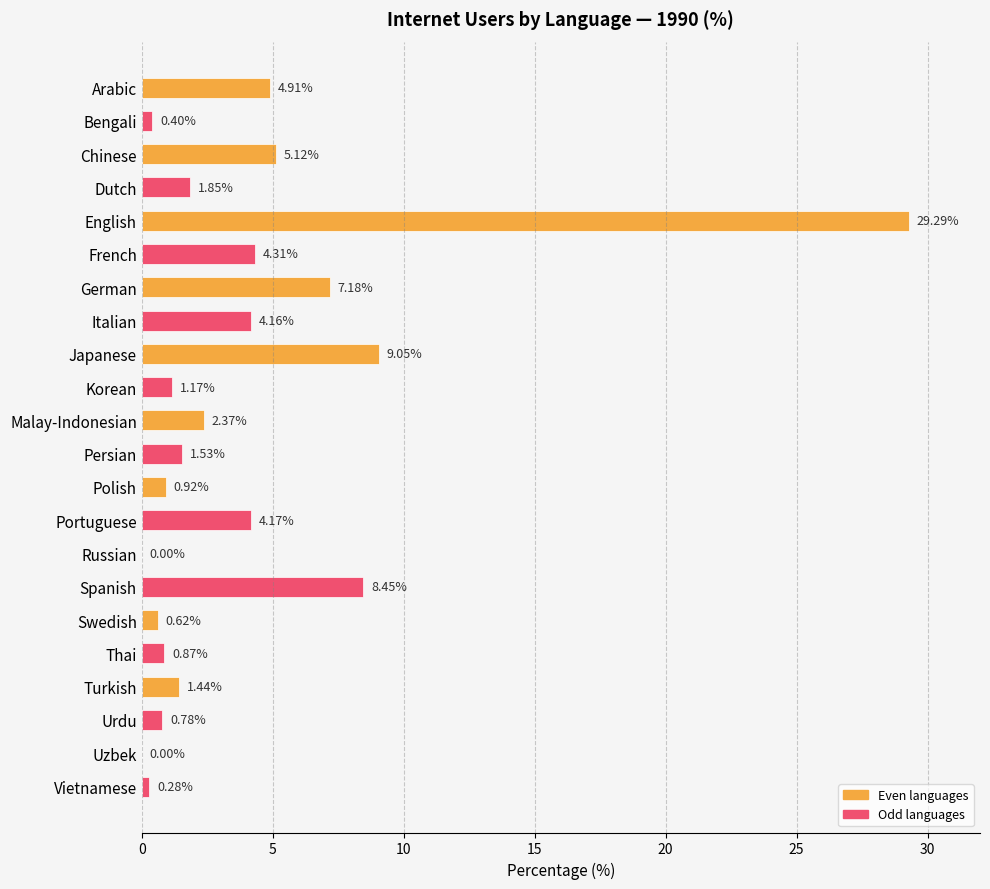

Between Bengali and Italian, which is larger?

Italian